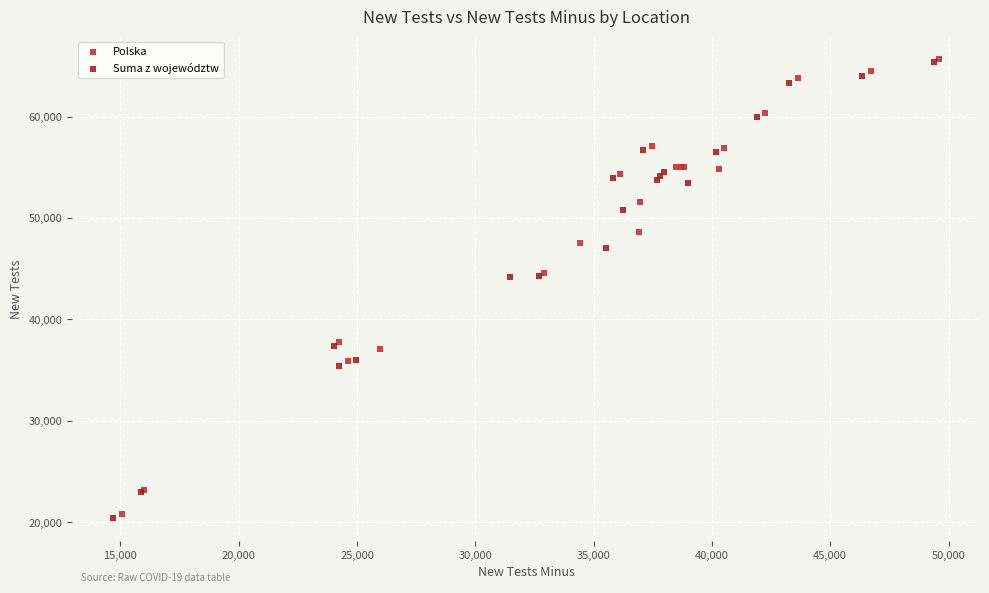

What are all the series names shown in the legend?

Polska, Suma z województw